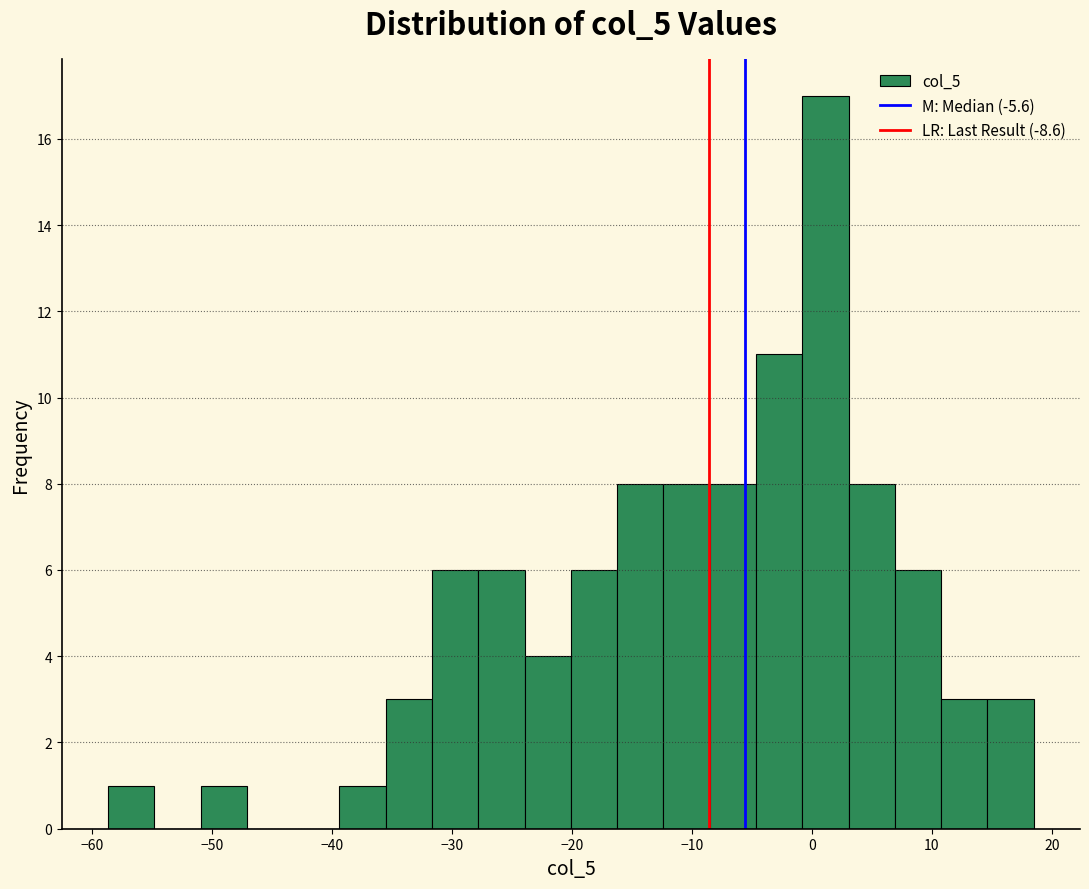

Around what value on the x-axis is the tallest bar? Give the approximate position of its centre, as read against the axis.

1